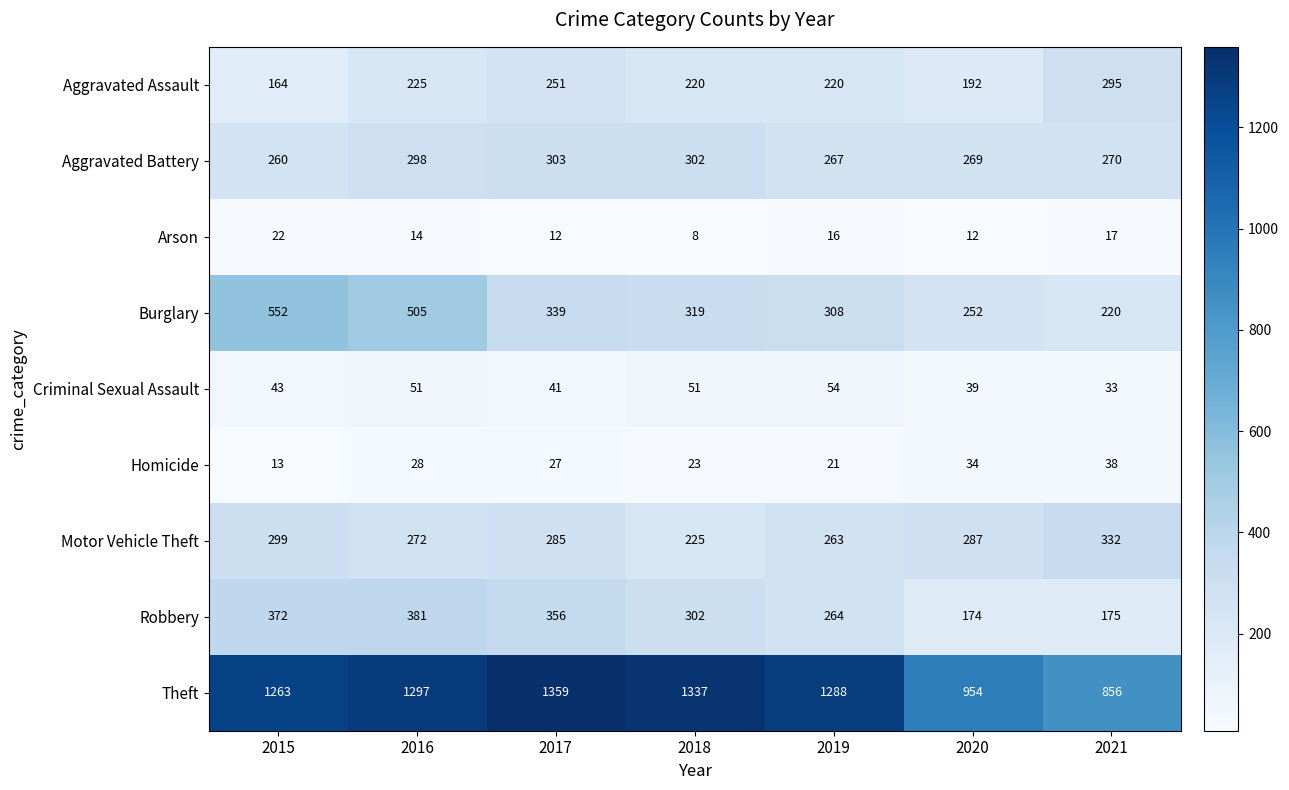

True or false: Criminal Sexual Assault has a value of 33 at 2021.

True